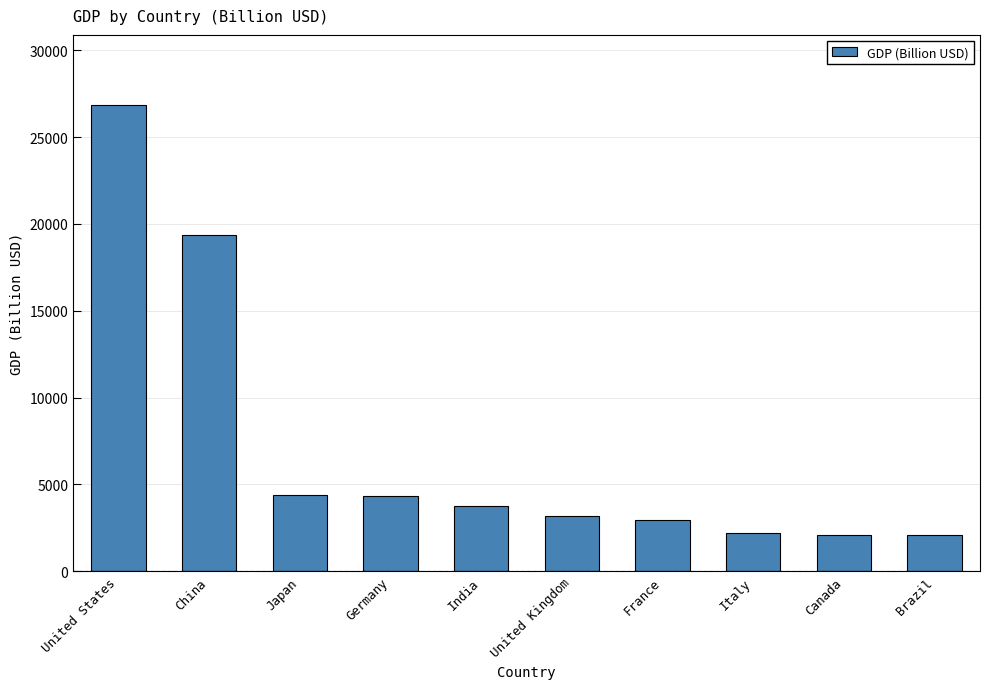

What is the difference between the maximum and minimum values?

24773.4